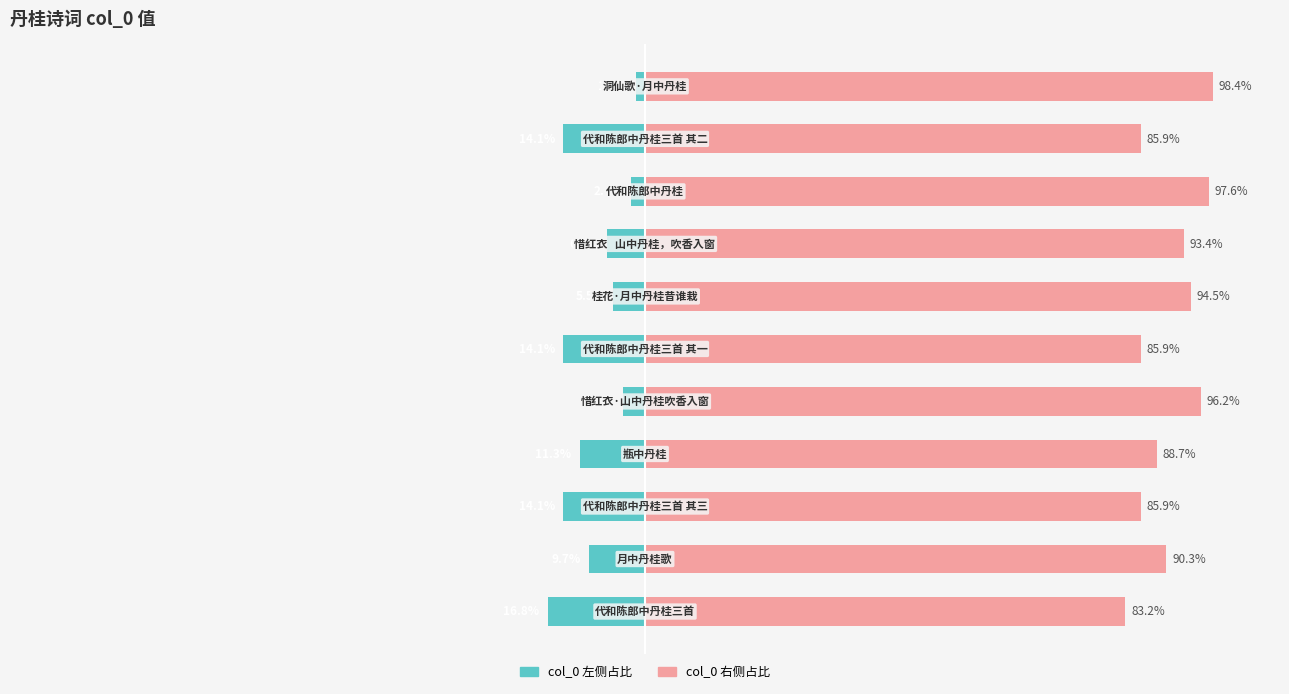

How many bars are there in total?

22